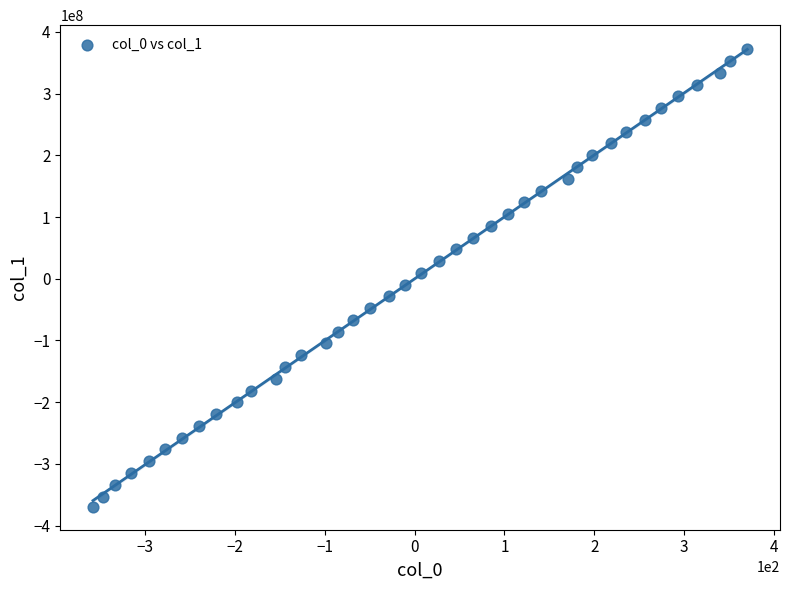

What is the range of Y values (max minus min)?

741392992.0